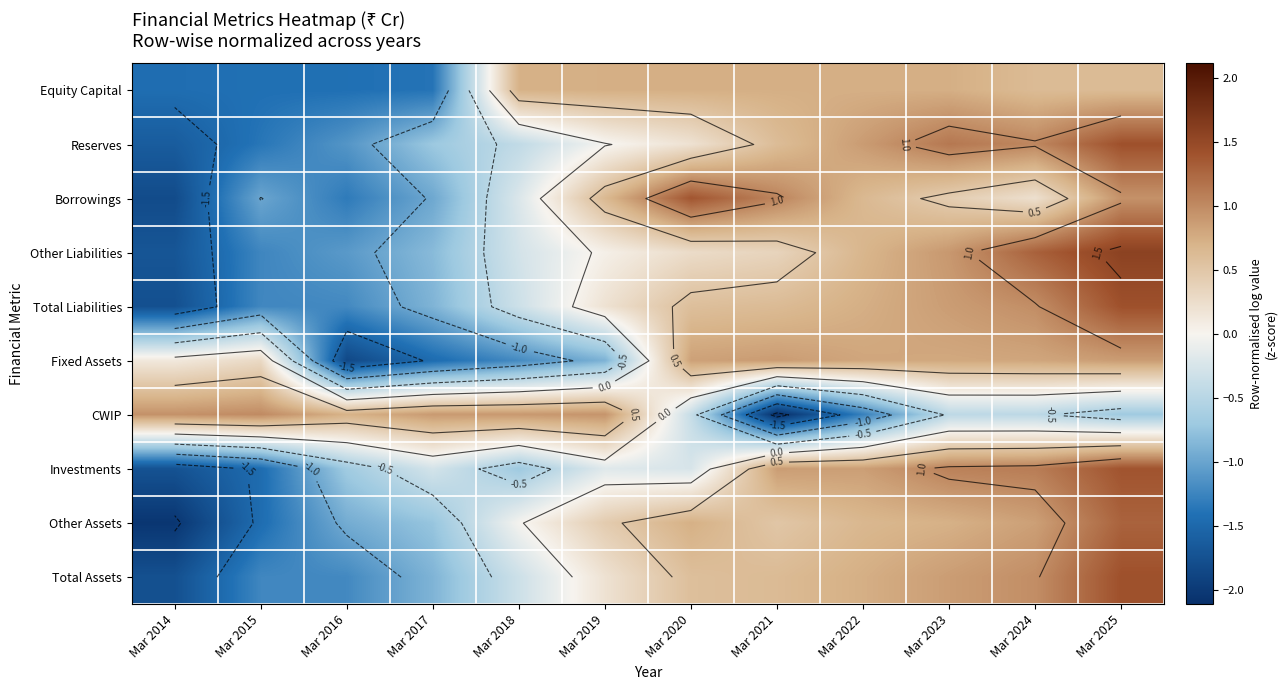

True or false: Borrowings has a value of -1.0 at Mar 2017.

True